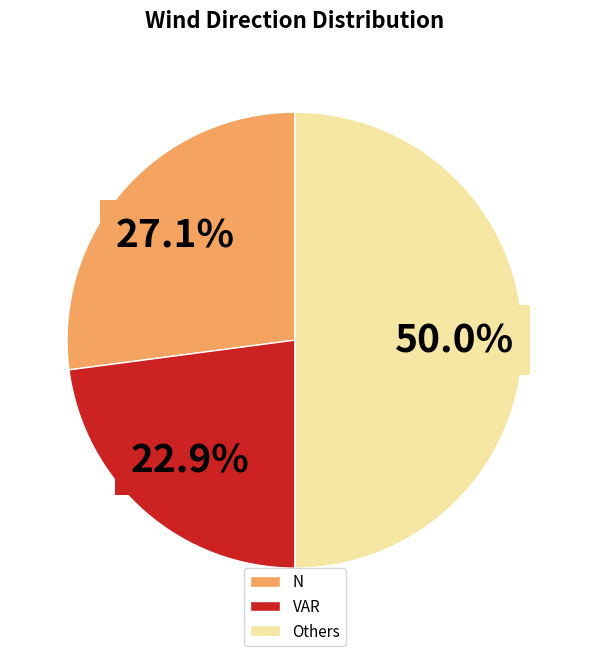

Approximately how many times larger is the value at VAR compared to N?

0.8